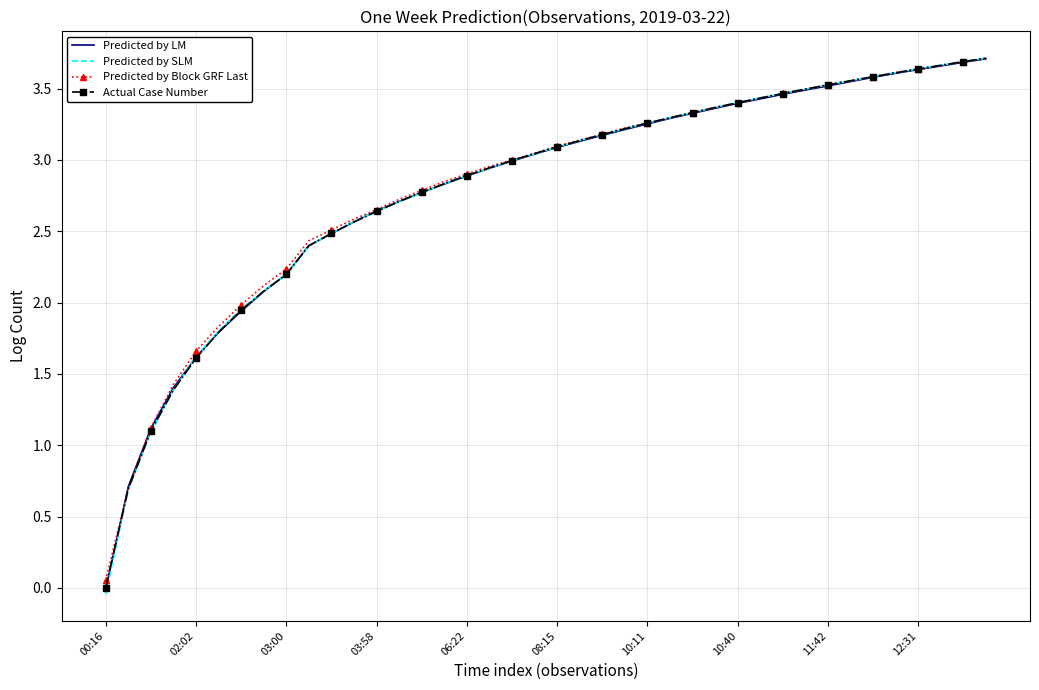

Which series has the largest range (max minus min)?

Predicted by SLM